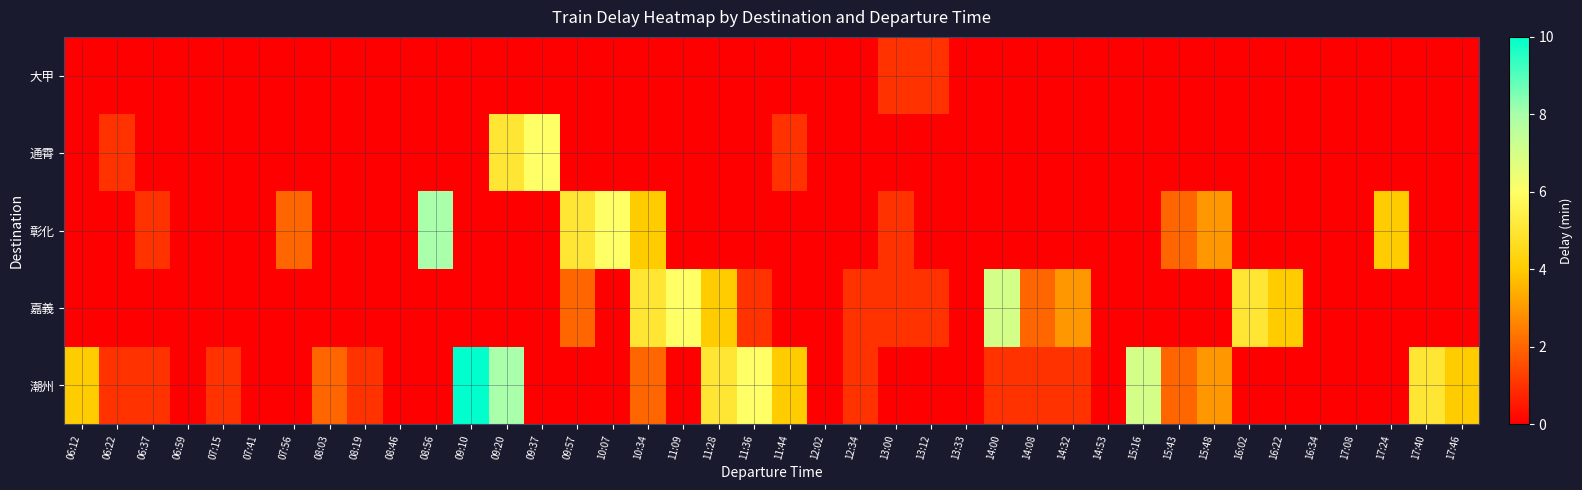

Reading left to right, transcribe all the data shown in this chart.

潮州: 06:12=4	06:22=1	06:37=1	06:59=0	07:15=1	07:41=0	07:56=0	08:03=2	08:19=1	08:46=0	08:56=0	09:10=10	09:20=8	09:37=0	09:57=0	10:07=0	10:34=2	11:09=0	11:28=5	11:36=6	11:44=4	12:02=0	12:34=1	13:00=0	13:12=0	13:33=0	14:00=1	14:08=1	14:32=1	14:53=0	15:16=7	15:43=2	15:48=3	16:02=0	16:22=0	16:34=0	17:08=0	17:24=0	17:40=5	17:46=4
嘉義: 06:12=0	06:22=0	06:37=0	06:59=0	07:15=0	07:41=0	07:56=0	08:03=0	08:19=0	08:46=0	08:56=0	09:10=0	09:20=0	09:37=0	09:57=2	10:07=0	10:34=5	11:09=6	11:28=4	11:36=1	11:44=0	12:02=0	12:34=1	13:00=1	13:12=1	13:33=0	14:00=7	14:08=2	14:32=3	14:53=0	15:16=0	15:43=0	15:48=0	16:02=5	16:22=4	16:34=0	17:08=0	17:24=0	17:40=0	17:46=0
彰化: 06:12=0	06:22=0	06:37=1	06:59=0	07:15=0	07:41=0	07:56=2	08:03=0	08:19=0	08:46=0	08:56=8	09:10=0	09:20=0	09:37=0	09:57=5	10:07=6	10:34=4	11:09=0	11:28=0	11:36=0	11:44=0	12:02=0	12:34=0	13:00=1	13:12=0	13:33=0	14:00=0	14:08=0	14:32=0	14:53=0	15:16=0	15:43=2	15:48=3	16:02=0	16:22=0	16:34=0	17:08=0	17:24=4	17:40=0	17:46=0
通霄: 06:12=0	06:22=1	06:37=0	06:59=0	07:15=0	07:41=0	07:56=0	08:03=0	08:19=0	08:46=0	08:56=0	09:10=0	09:20=5	09:37=6	09:57=0	10:07=0	10:34=0	11:09=0	11:28=0	11:36=0	11:44=1	12:02=0	12:34=0	13:00=0	13:12=0	13:33=0	14:00=0	14:08=0	14:32=0	14:53=0	15:16=0	15:43=0	15:48=0	16:02=0	16:22=0	16:34=0	17:08=0	17:24=0	17:40=0	17:46=0
大甲: 06:12=0	06:22=0	06:37=0	06:59=0	07:15=0	07:41=0	07:56=0	08:03=0	08:19=0	08:46=0	08:56=0	09:10=0	09:20=0	09:37=0	09:57=0	10:07=0	10:34=0	11:09=0	11:28=0	11:36=0	11:44=0	12:02=0	12:34=0	13:00=1	13:12=1	13:33=0	14:00=0	14:08=0	14:32=0	14:53=0	15:16=0	15:43=0	15:48=0	16:02=0	16:22=0	16:34=0	17:08=0	17:24=0	17:40=0	17:46=0